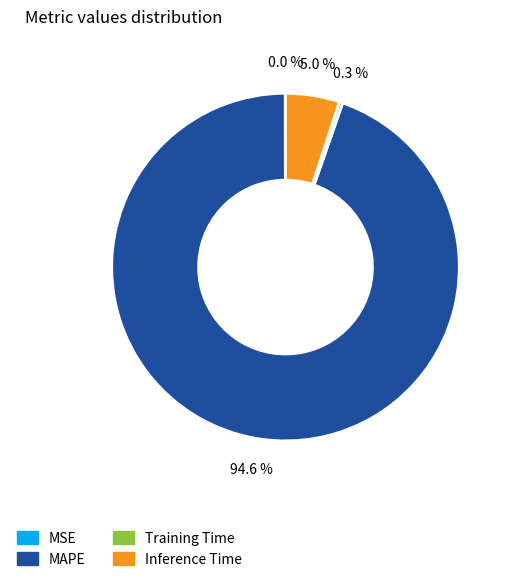

The Inference Time slice represents 5% of the pie. True or false?

True